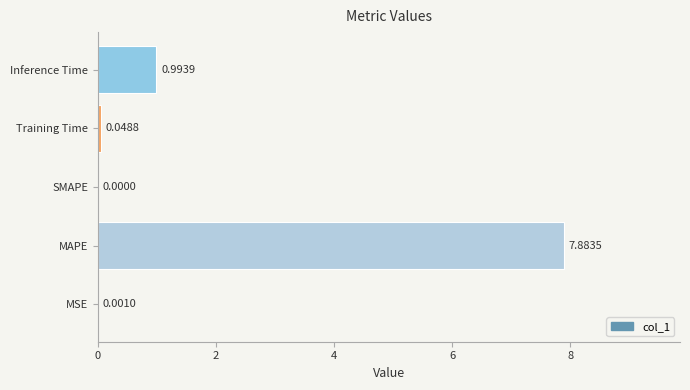

What is the change in value from MSE to MAPE?

+7.9